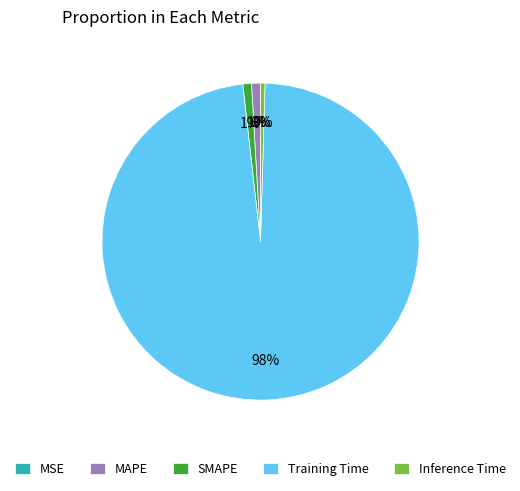

Which category has the biggest portion of the pie?

Training Time